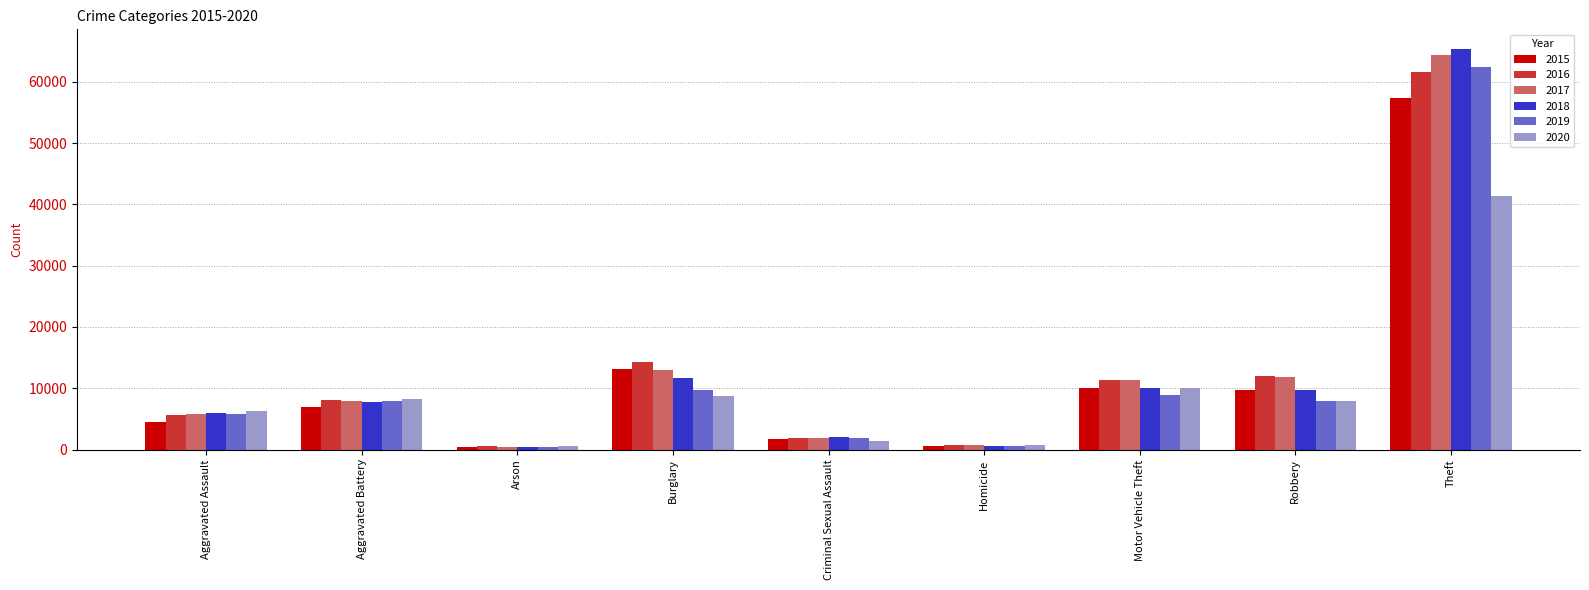

Which category has the highest value in the 2015 series?

Theft